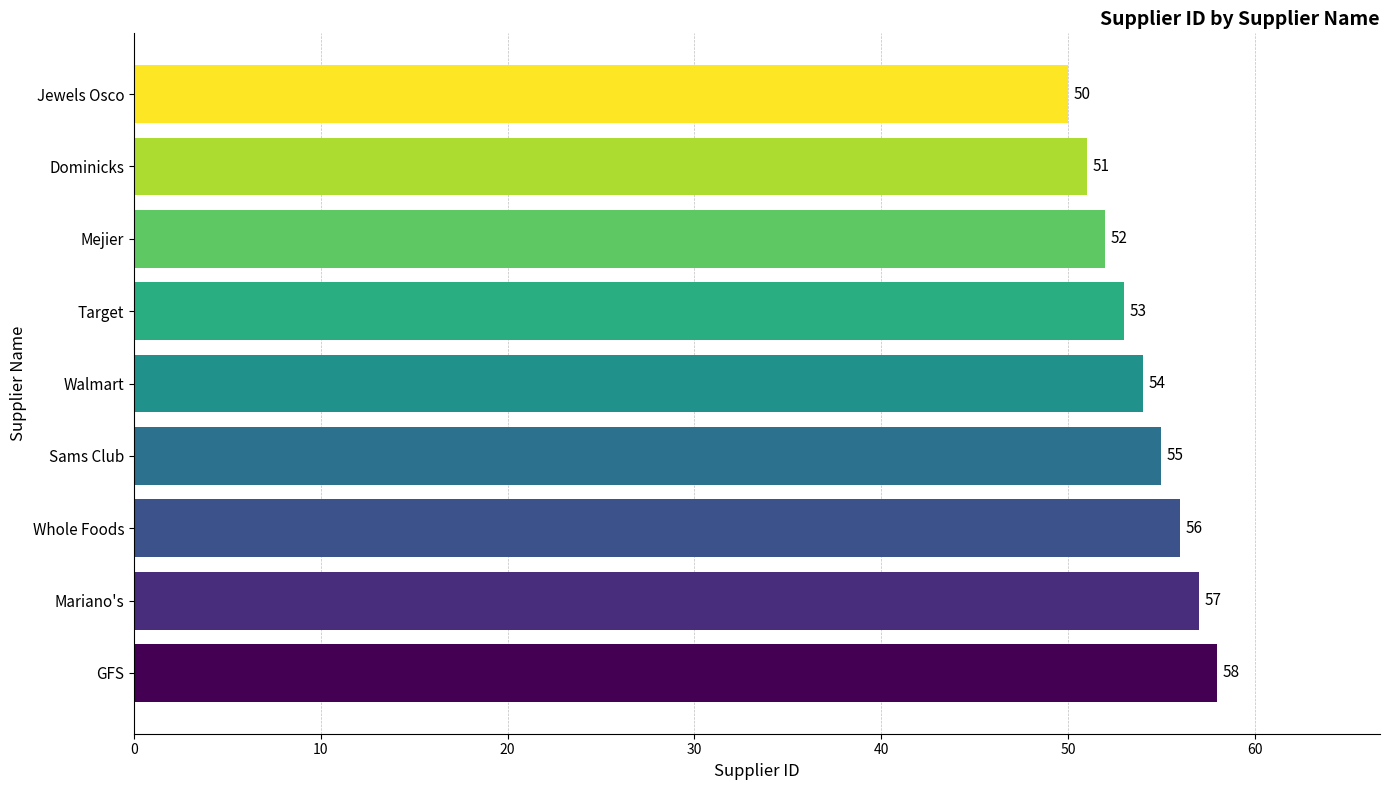

How many values are between 52 and 56?

5